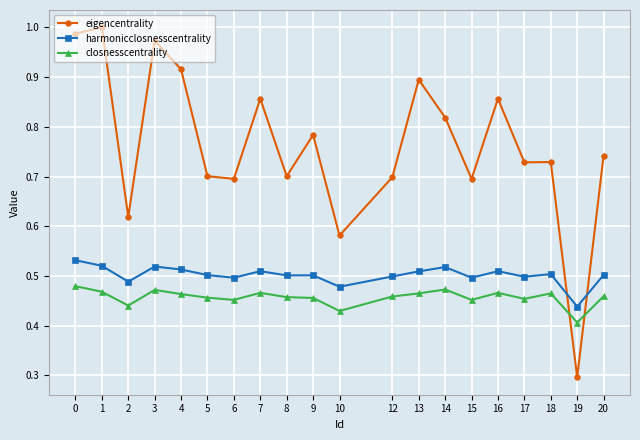

How many data points does each series have?

20